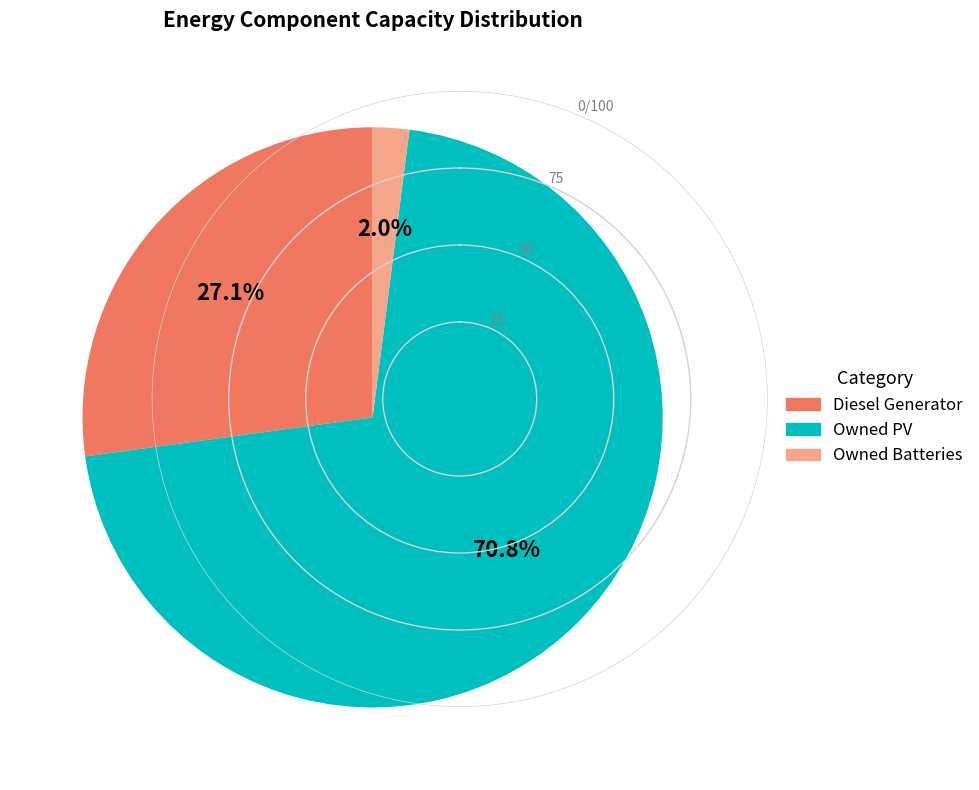

To the nearest percent, what percentage of the pie is Diesel Generator?

27%